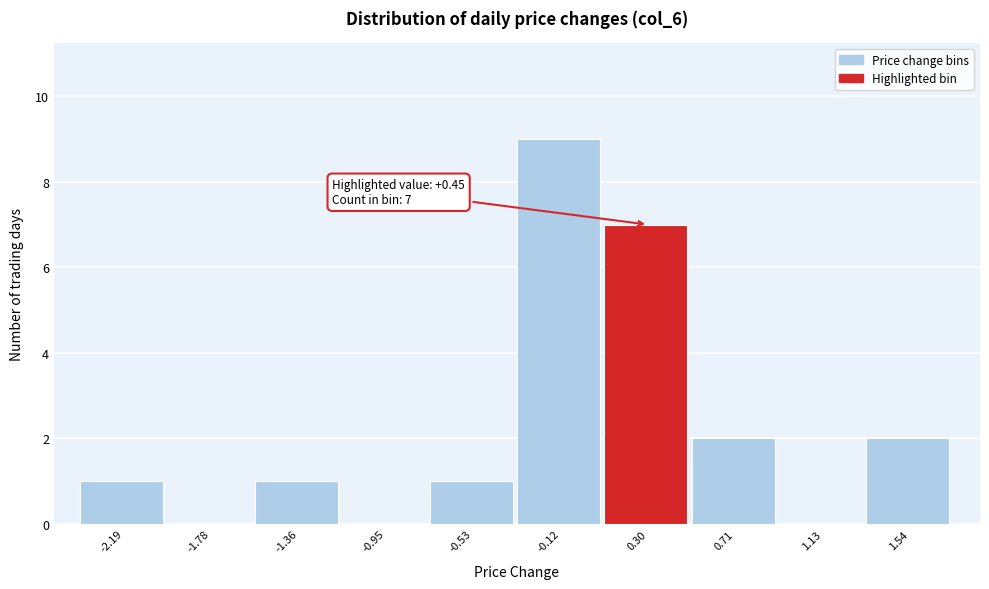

Over which range of the x-axis is the bar tallest?

-0.325 to 0.090